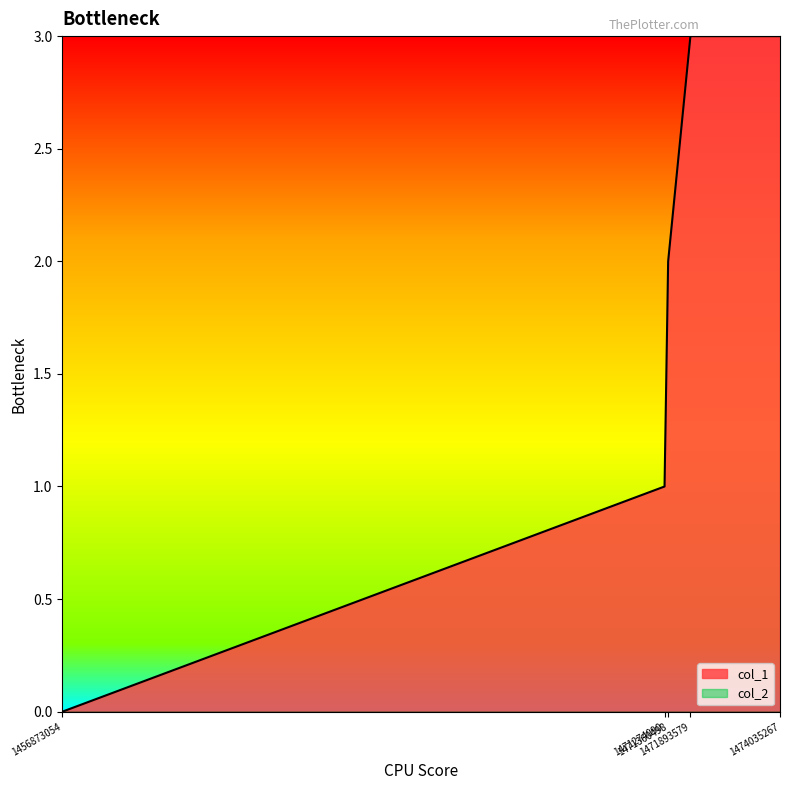

Rank the categories by value from highest to lowest.

1471893579, 1474035267, 1471360498, 1471274090, 1456873054